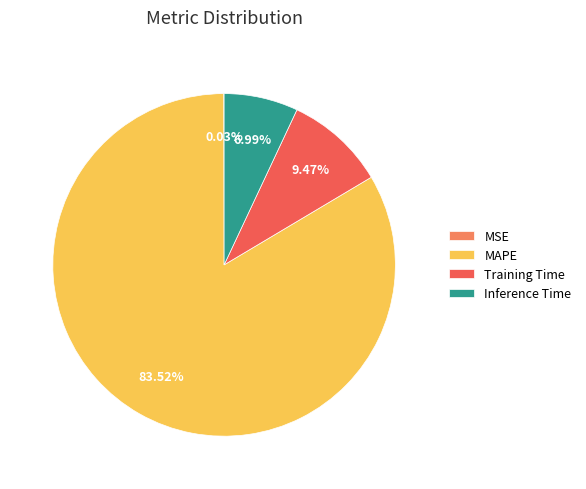

Which has a higher value, Inference Time or MAPE?

MAPE